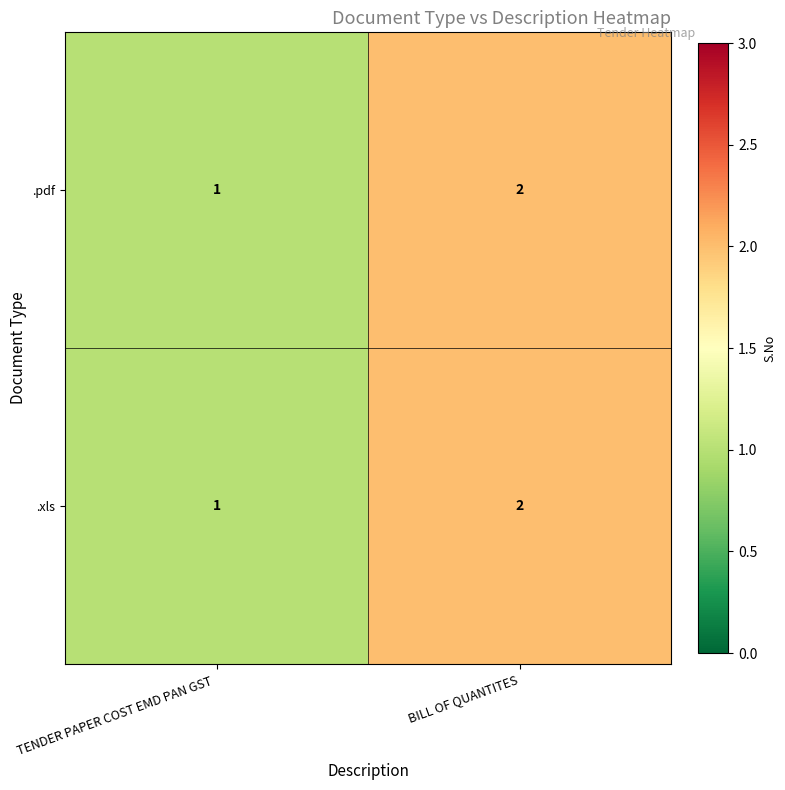

What is the sum of the .xls values at BILL OF QUANTITES and TENDER PAPER COST EMD PAN GST ?

3